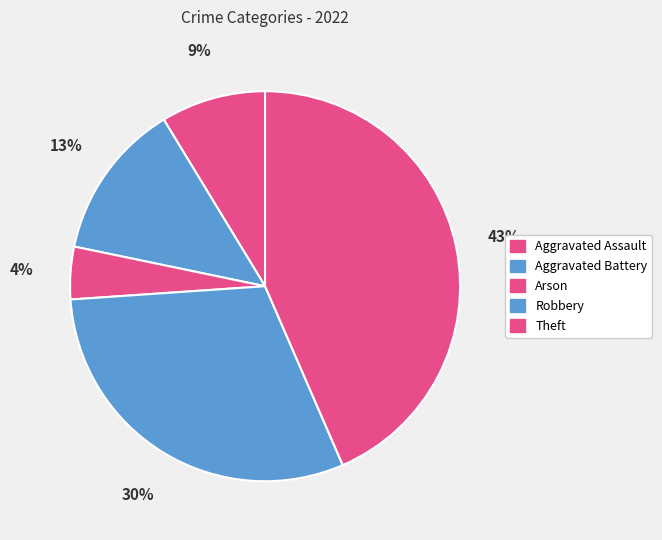

Which category has the smallest portion of the pie?

Arson